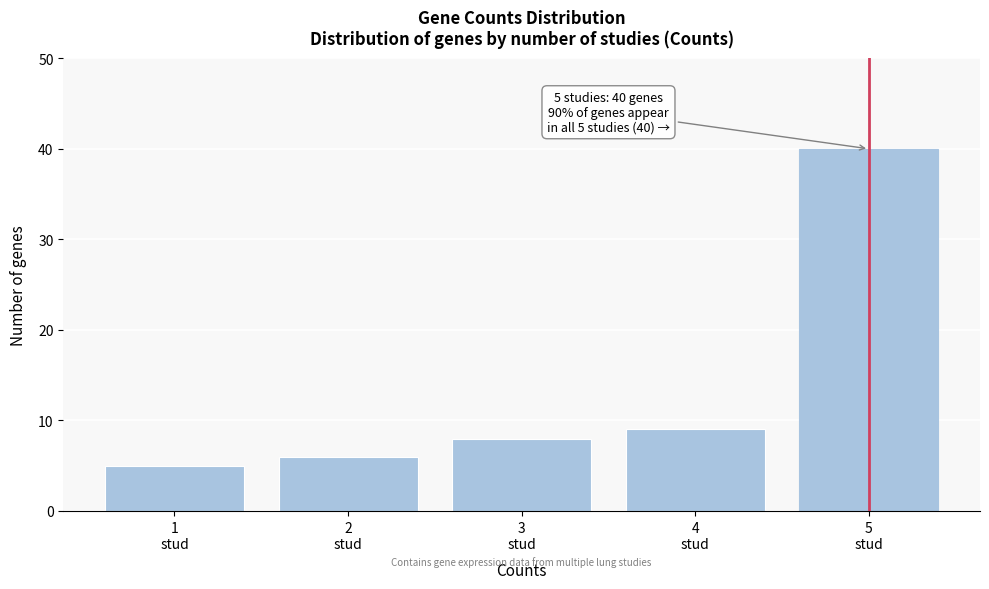

Reading left to right, extract all data points from this chart.

5	6	8	9	40